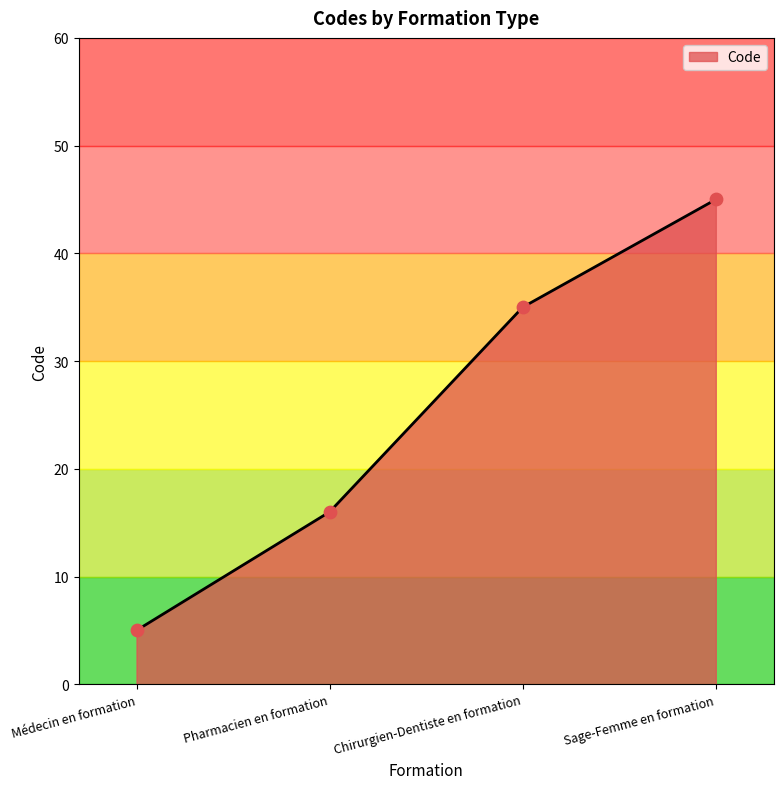

What is the ratio of the value at Médecin en formation to the value at Chirurgien-Dentiste en formation?

0.1